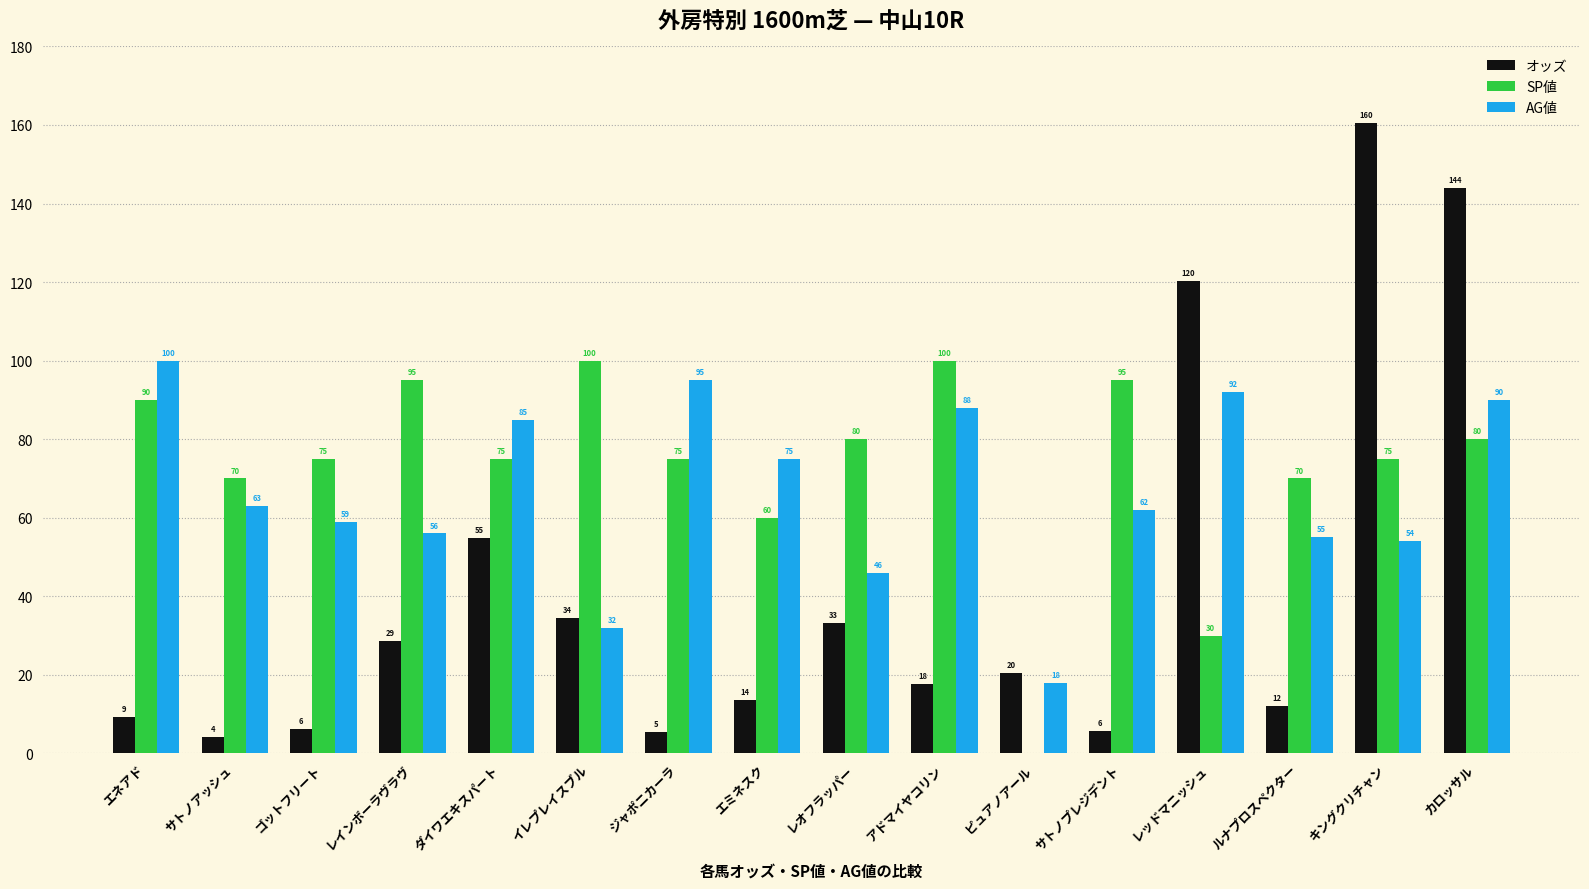

How many series are shown in this chart?

3